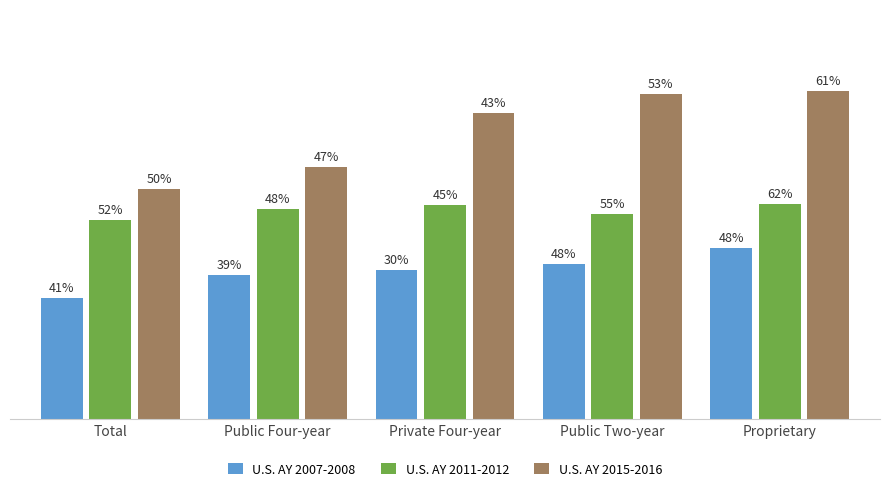

Does the chart contain any negative values?

No